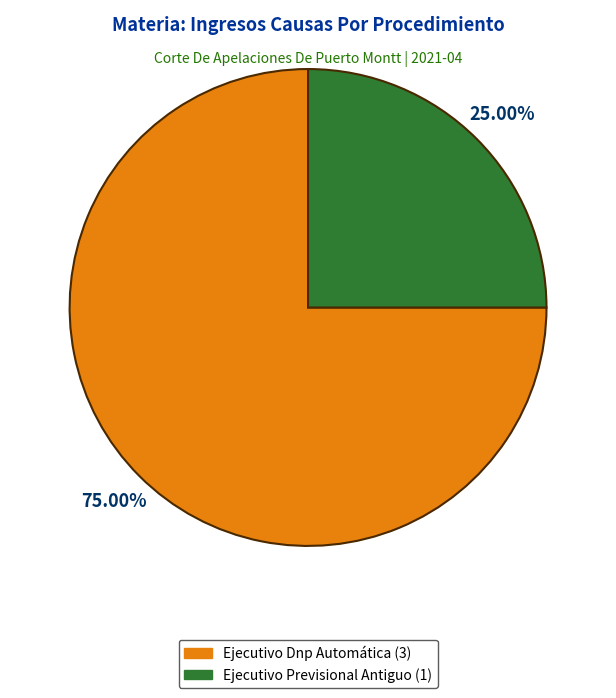

What percentage is NOT represented by Ejecutivo Previsional Antiguo?

75.0%